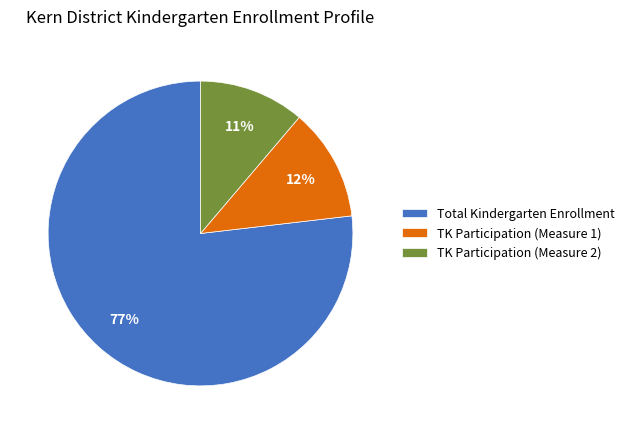

Which slice is the largest?

Total Kindergarten Enrollment